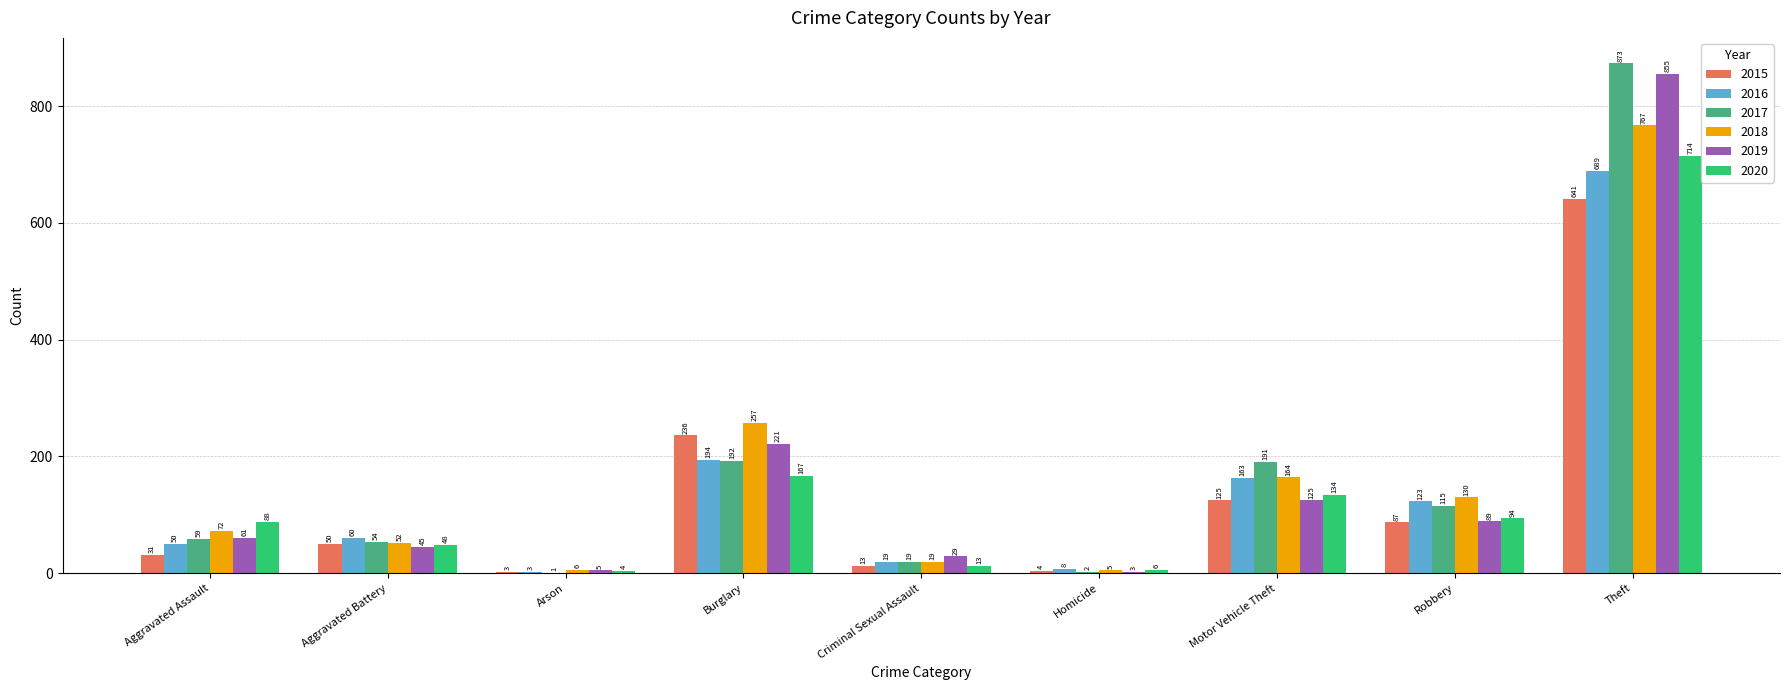

Which series changed the most between Aggravated Assault and Burglary?

2015